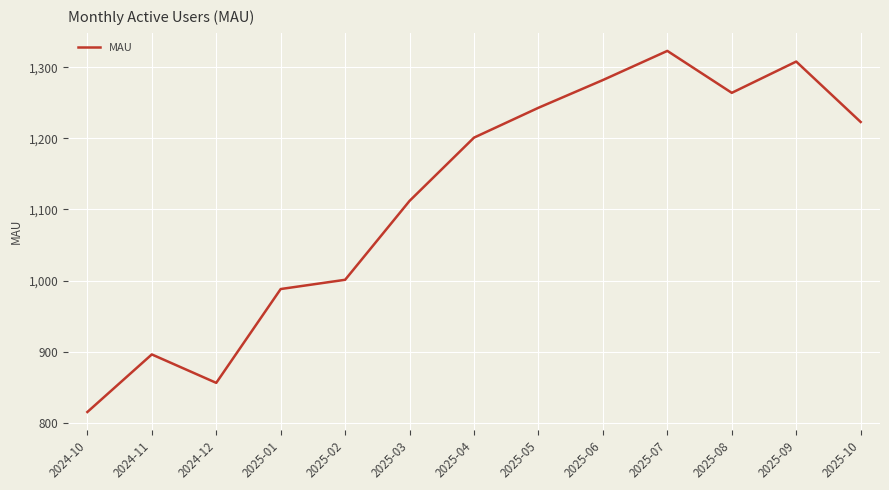

At which category does the data reach its first local peak?

2024-11